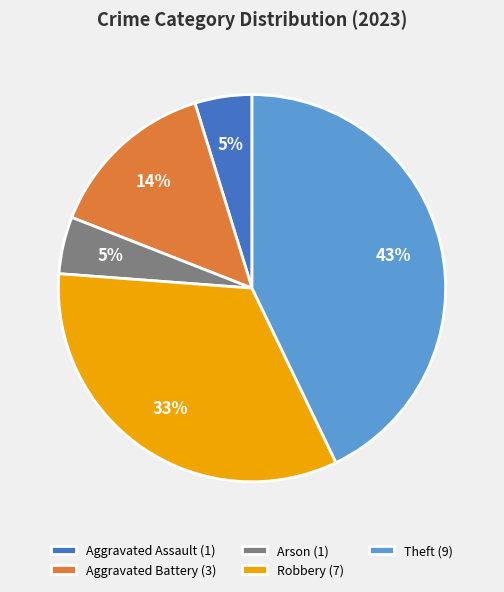

True or false: Arson accounts for 5% of the total.

True